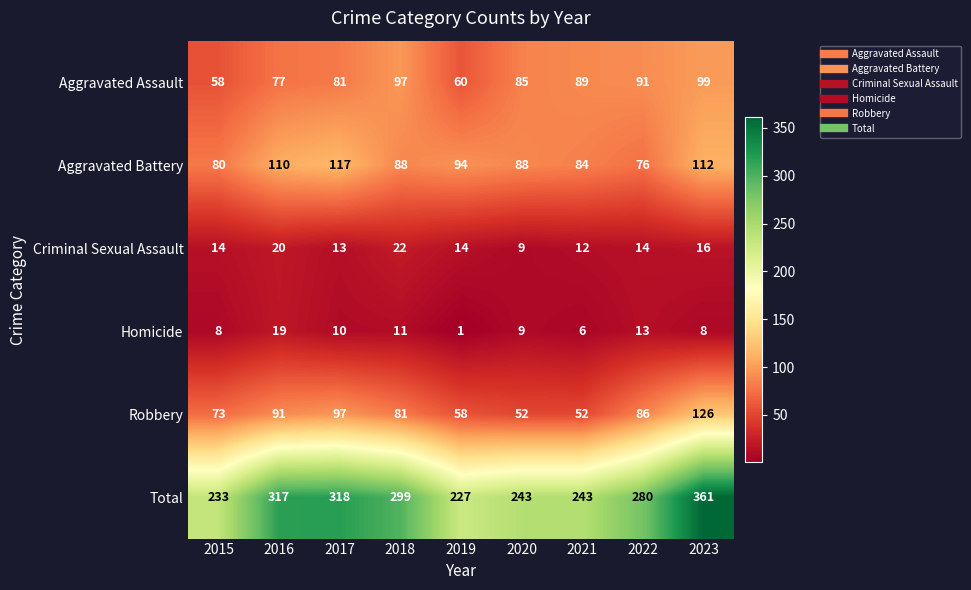

Is it true that Robbery equals 52 at 2021?

True